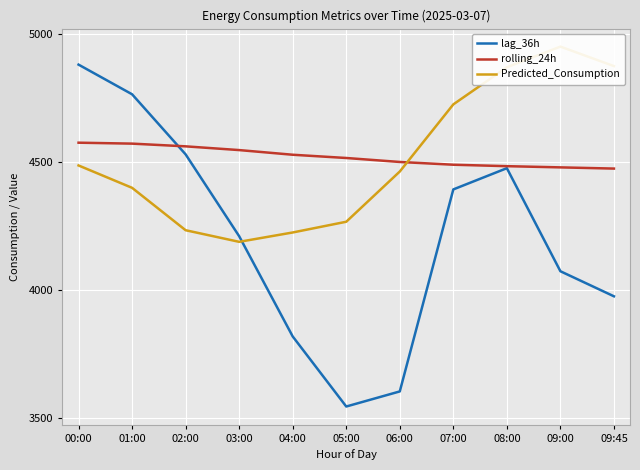

Which category has the highest value across all series?

09:00